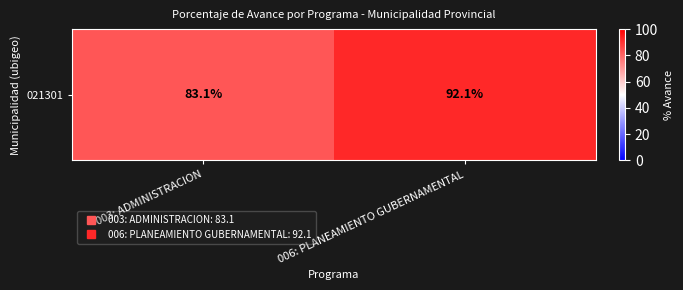

Where is the data nearest to the value 87?

003: ADMINISTRACION